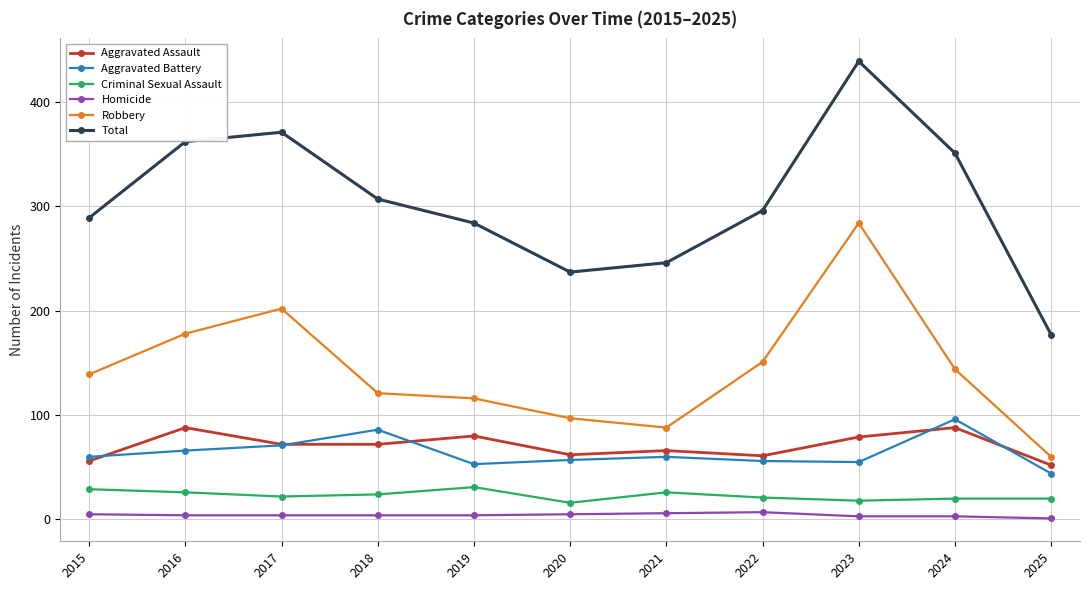

What is the difference between the highest and lowest values at 2019?

280